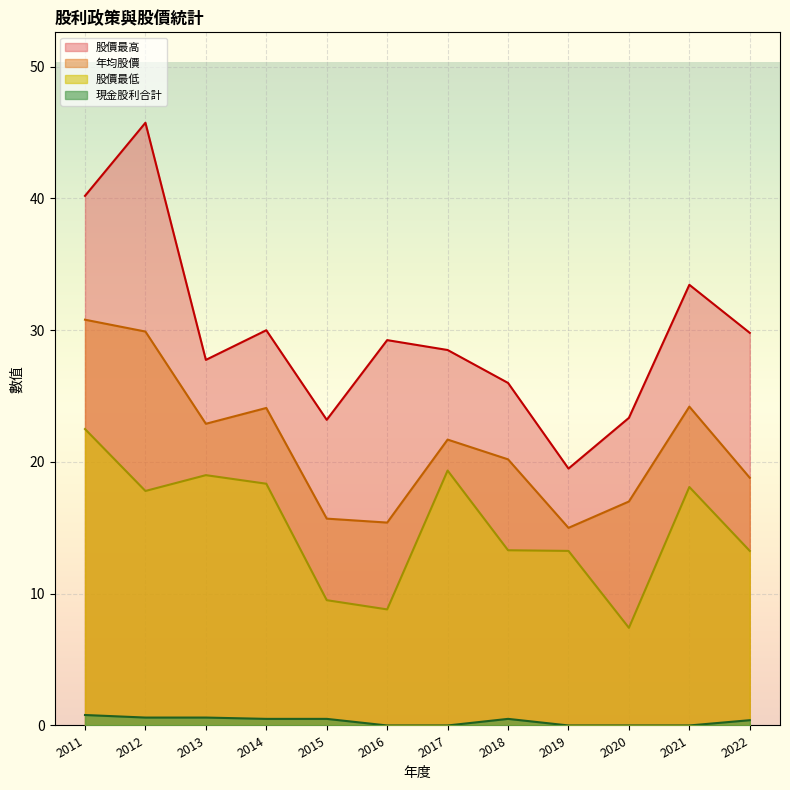

Between 2019 and 2013, which series saw the biggest shift?

股價最高